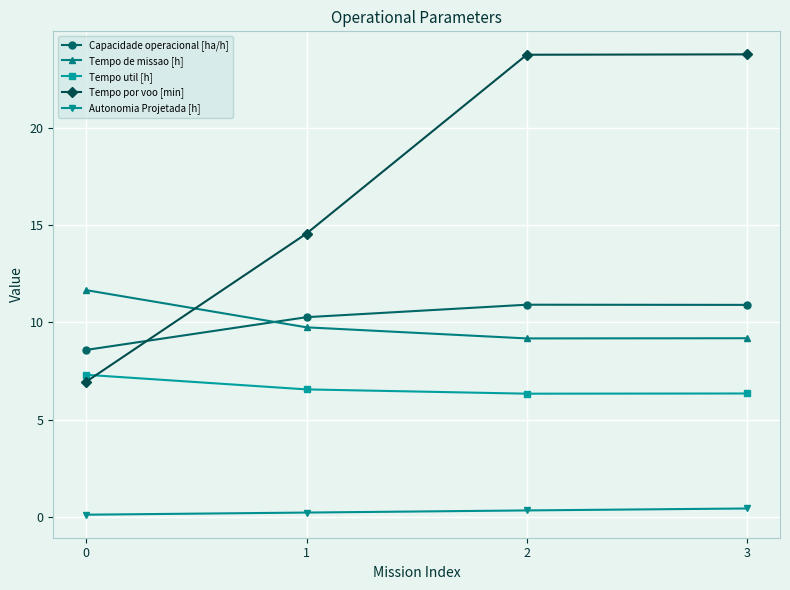

How many intersections are there between Tempo por voo [min] and Capacidade operacional [ha/h]?

1